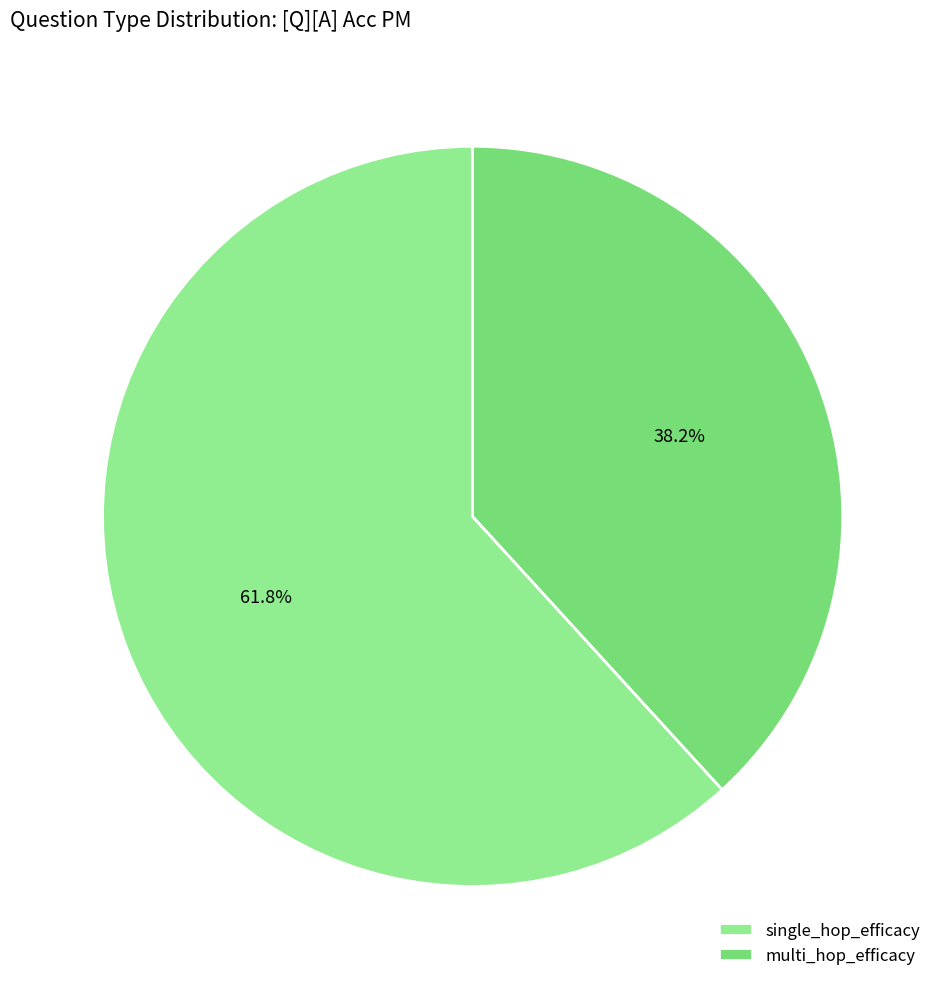

Which category has the smallest portion of the pie?

multi_hop_efficacy